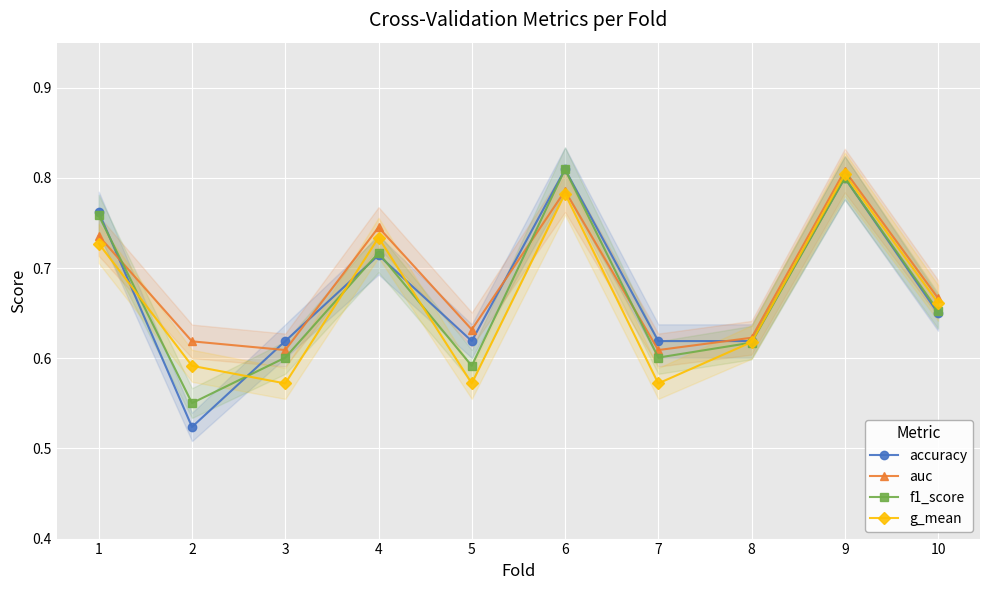

Which series has the widest spread of values?

accuracy